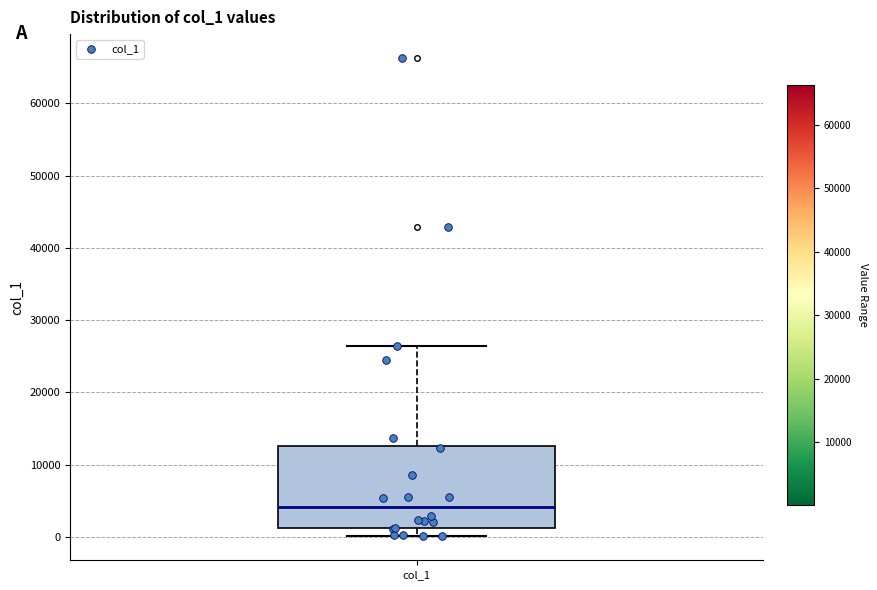

Transcribe this box plot: give where the median line is, the range the box spans, and where the two whiskers end, as read against the y-axis. The values are not printed on the chart, so give them approximately, as read against the axis.

median 4000, box 1000 to 13000, whiskers 0 to 26000